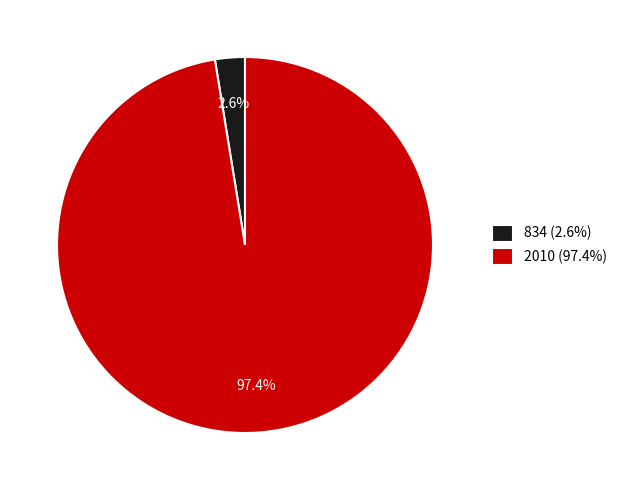

Count the number of slices in the pie.

2